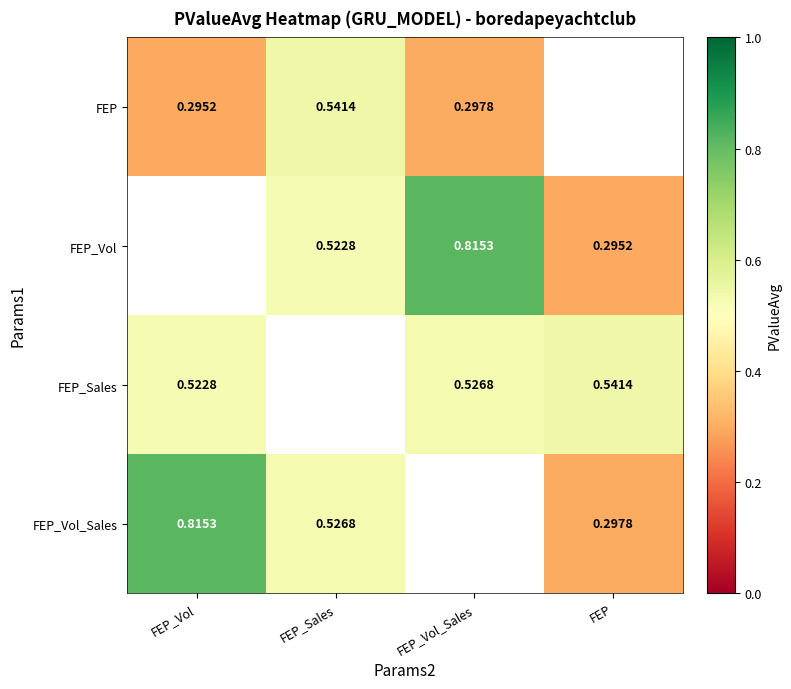

At how many categories does at least one series exceed 0?

4